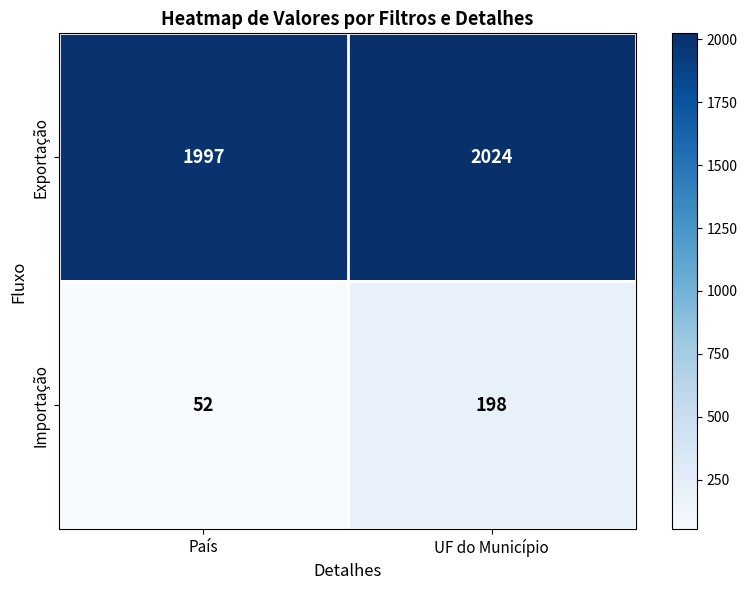

Rank the series by their average value, from highest to lowest.

Exportação, Importação